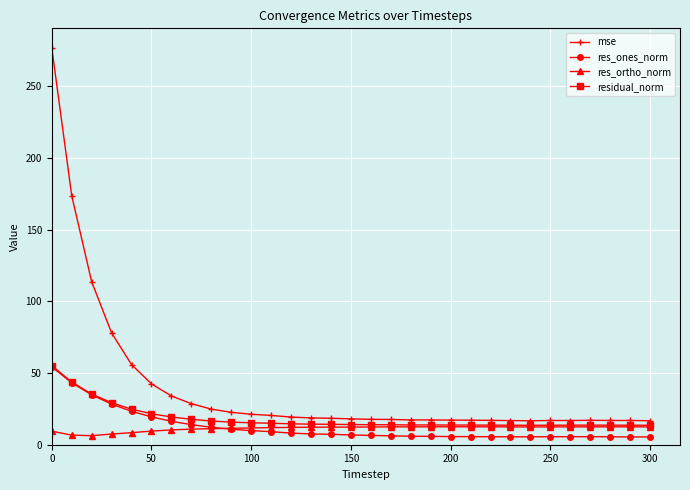

True or false: res_ortho_norm has more than 0 interior local peaks.

True